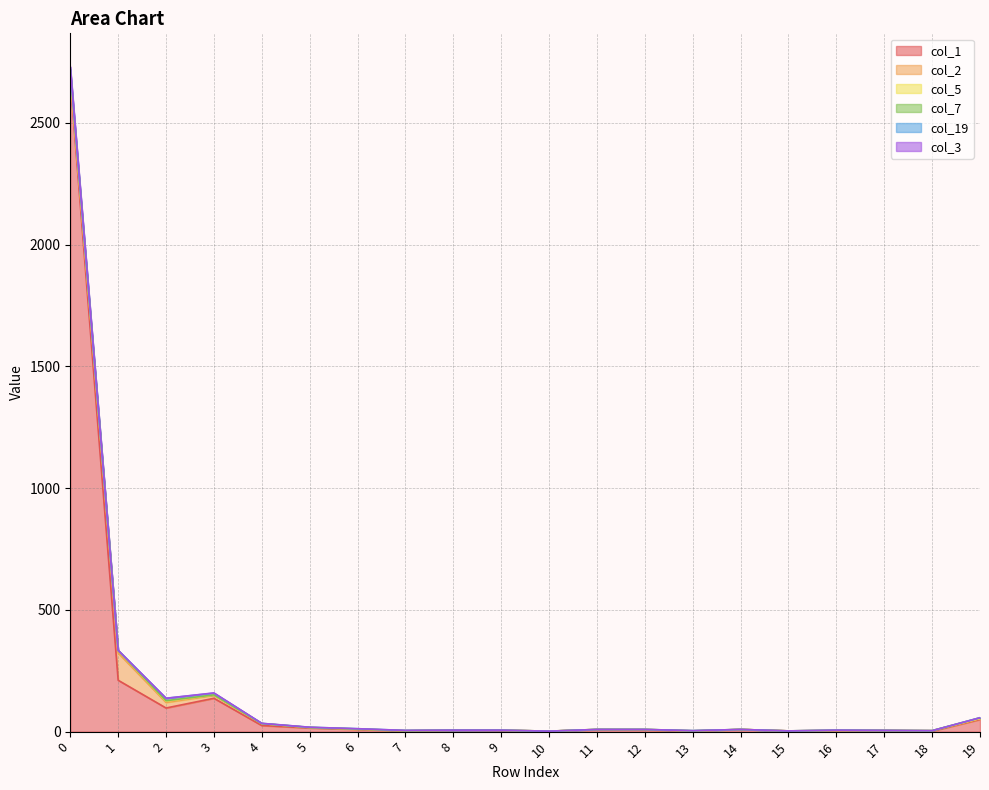

Reading left to right, transcribe all the data shown in this chart.

col_1: 0=2680	1=211	2=97	3=137	4=25	5=15	6=9	7=3	8=6	9=5	10=2	11=8	12=7	13=2	14=9	15=3	16=4	17=5	18=2	19=50
col_2: 0=18	1=112	2=23	3=12	4=8	5=2	6=1	7=1	8=0	9=1	10=0	11=1	12=2	13=1	14=0	15=0	16=1	17=0	18=2	19=3
col_5: 0=4	1=10	2=5	3=2	4=0	5=0	6=1	7=0	8=0	9=0	10=0	11=0	12=0	13=0	14=0	15=0	16=0	17=0	18=0	19=1
col_7: 0=18	1=0	2=2	3=0	4=0	5=0	6=0	7=0	8=0	9=0	10=0	11=0	12=0	13=1	14=0	15=0	16=1	17=0	18=0	19=3
col_19: 0=3	1=1	2=10	3=7	4=1	5=1	6=1	7=1	8=0	9=0	10=0	11=0	12=0	13=0	14=0	15=0	16=0	17=0	18=0	19=0
col_3: 0=8	1=0	2=0	3=1	4=0	5=0	6=0	7=0	8=0	9=0	10=0	11=0	12=0	13=0	14=0	15=0	16=0	17=0	18=0	19=0